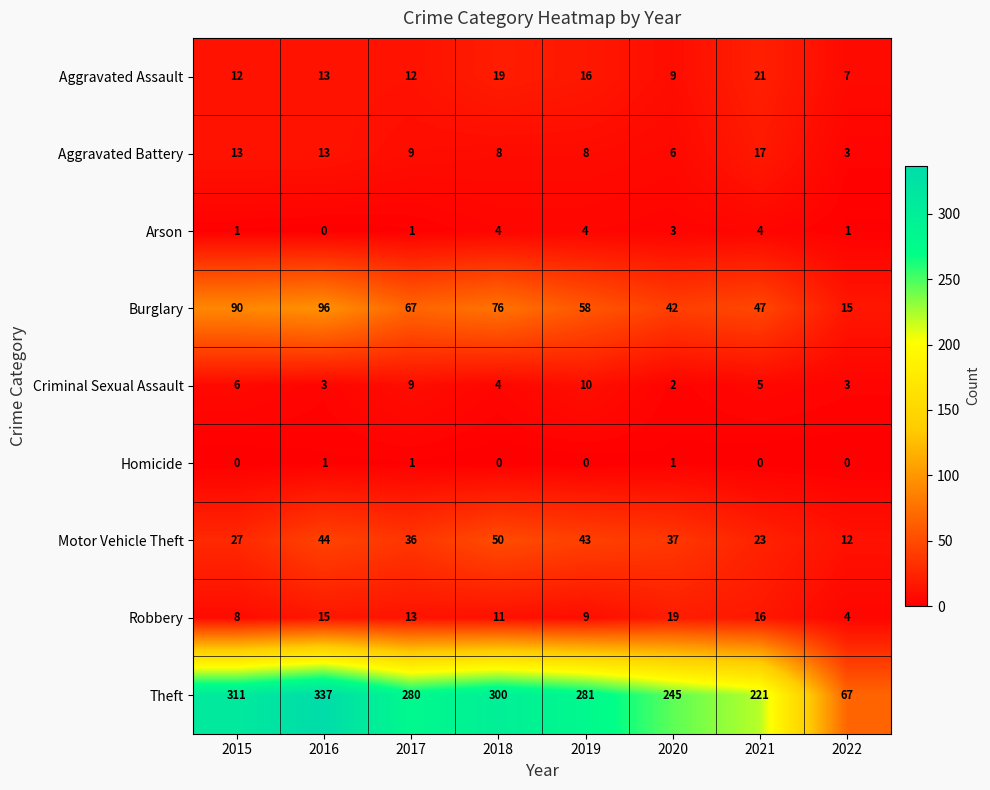

How many values in Homicide are above zero?

3